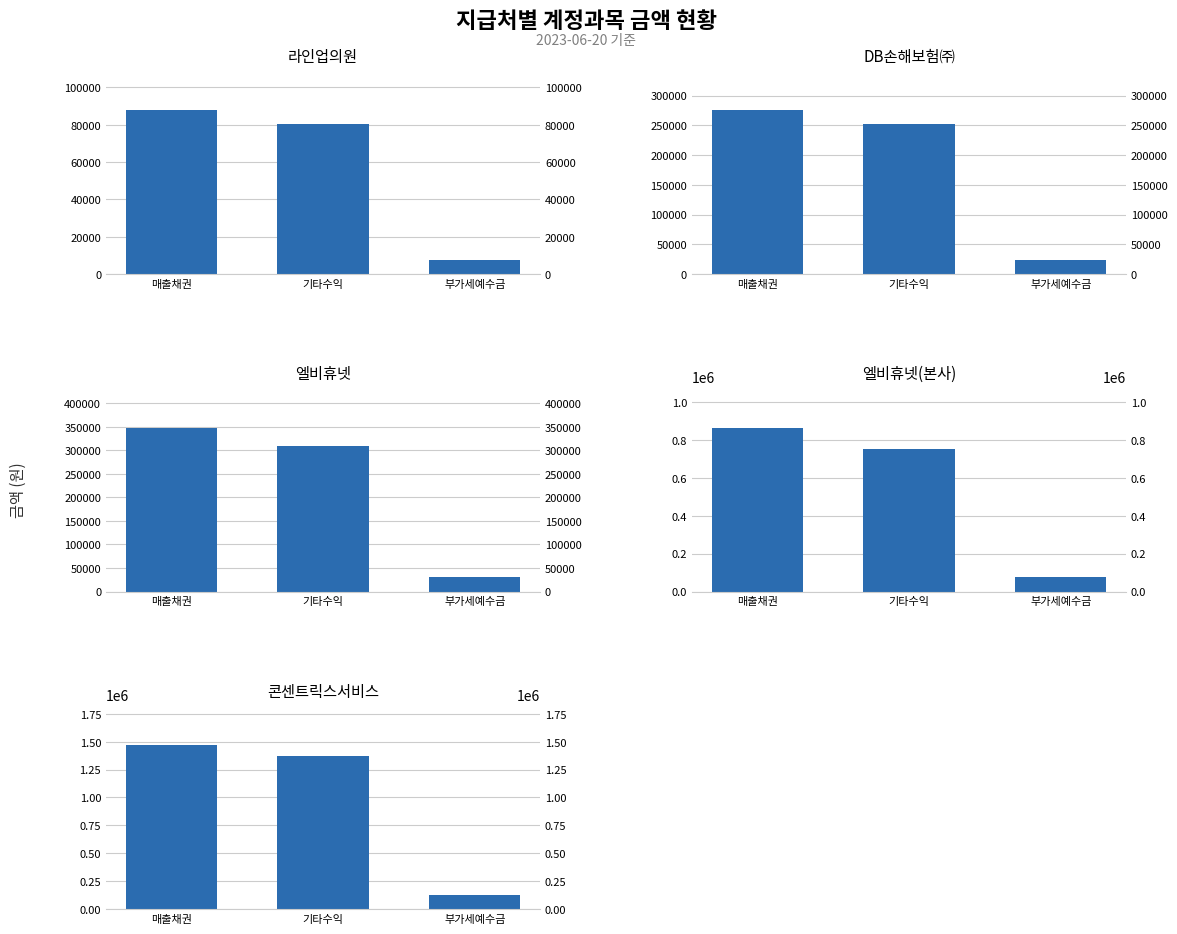

What is the difference between the maximum and minimum values in the 콘센트릭스서비스 series?

1339440